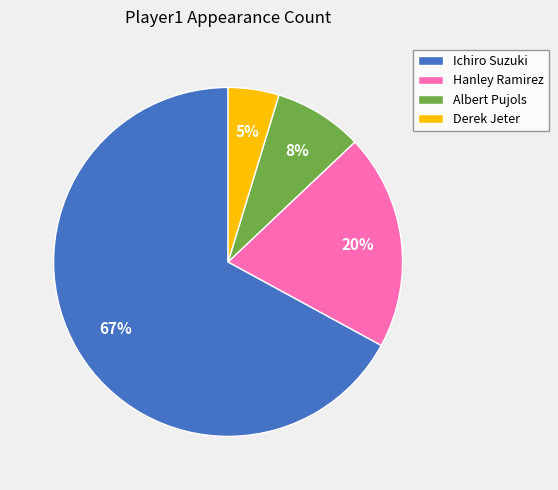

How many segments does this pie chart have?

4